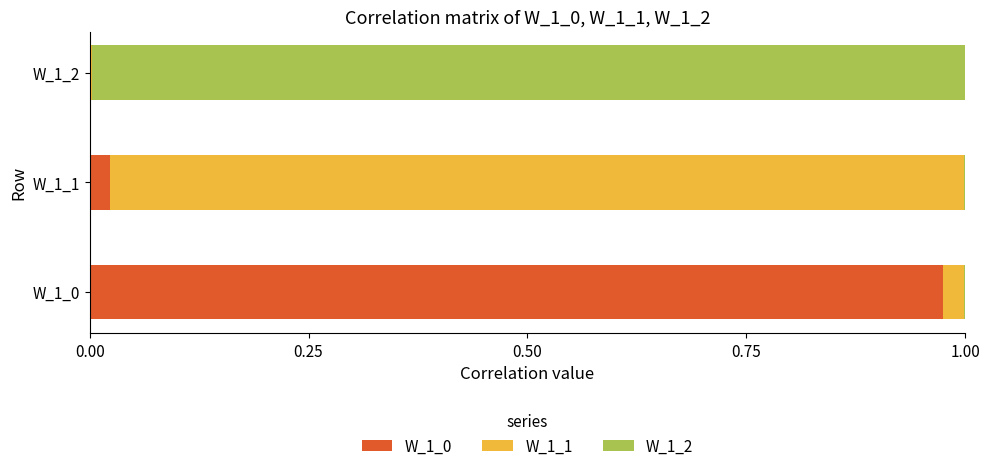

Is it true that W_1_0 equals 1.3 at W_1_0?

False